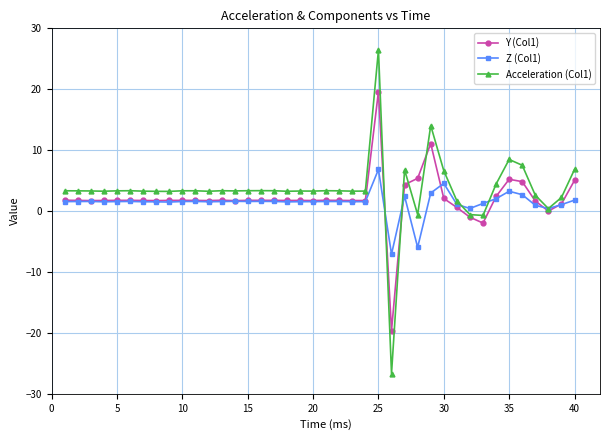

Which series has the largest range (max minus min)?

Acceleration (Col1)